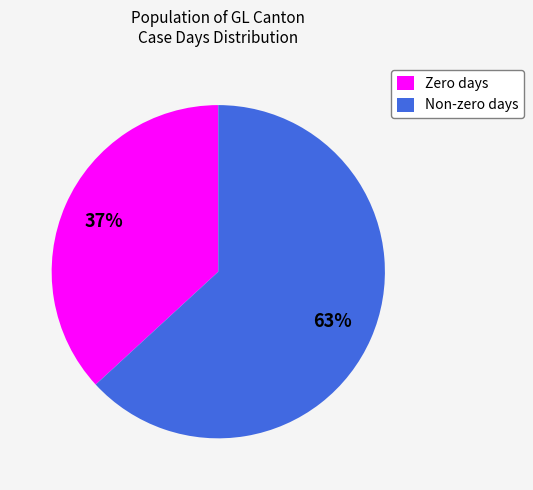

To the nearest percent, what percentage of the pie is Non-zero days?

63%